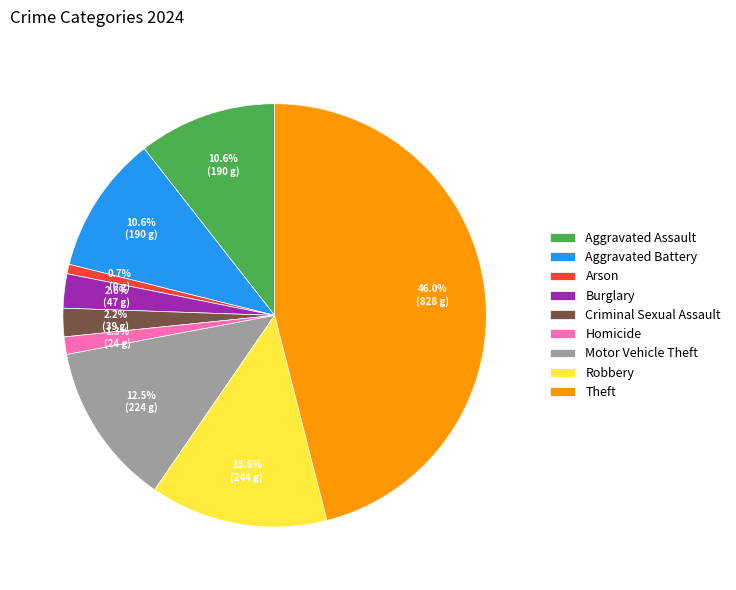

How many segments does this pie chart have?

9